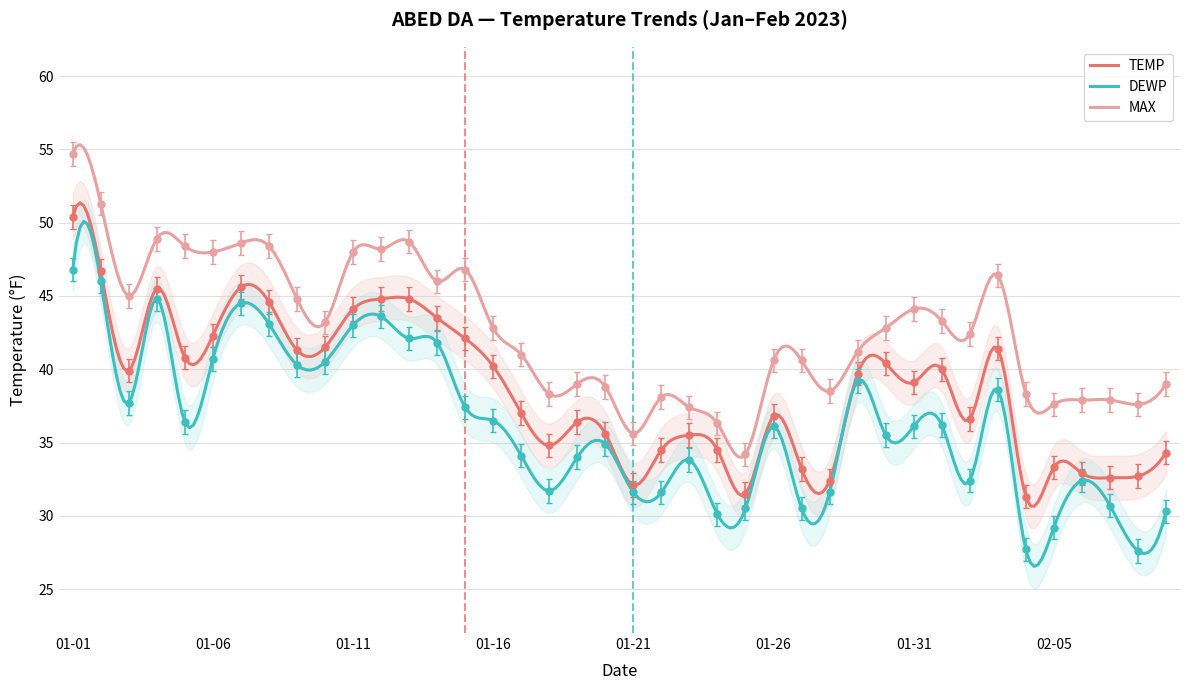

Rank the series by their average value, from lowest to highest.

DEWP, TEMP, MAX